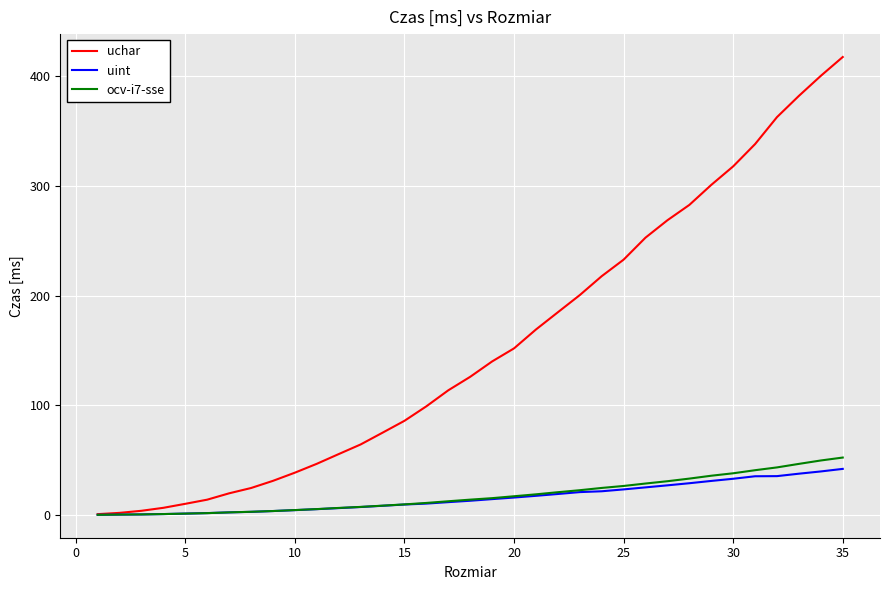

What is the minimum value shown in the chart?

0.2